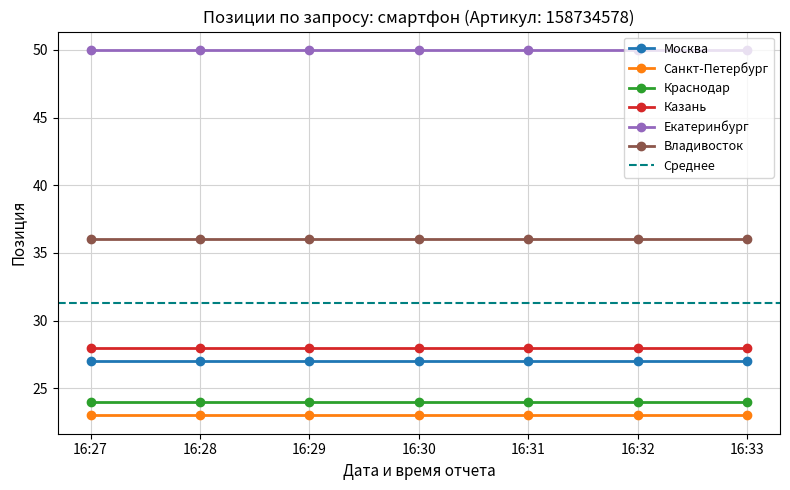

True or false: Краснодар and Екатеринбург intersect in this chart.

False